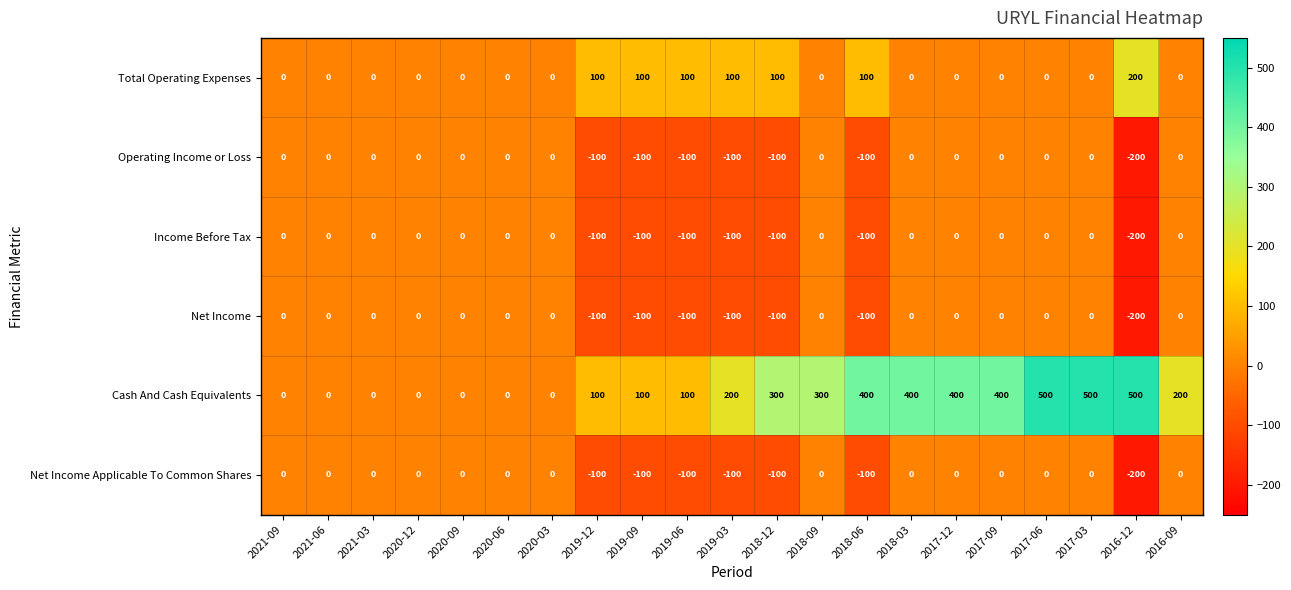

Is the value of Net Income at 2020-03 greater than the value of Operating Income or Loss at 2019-12?

Yes